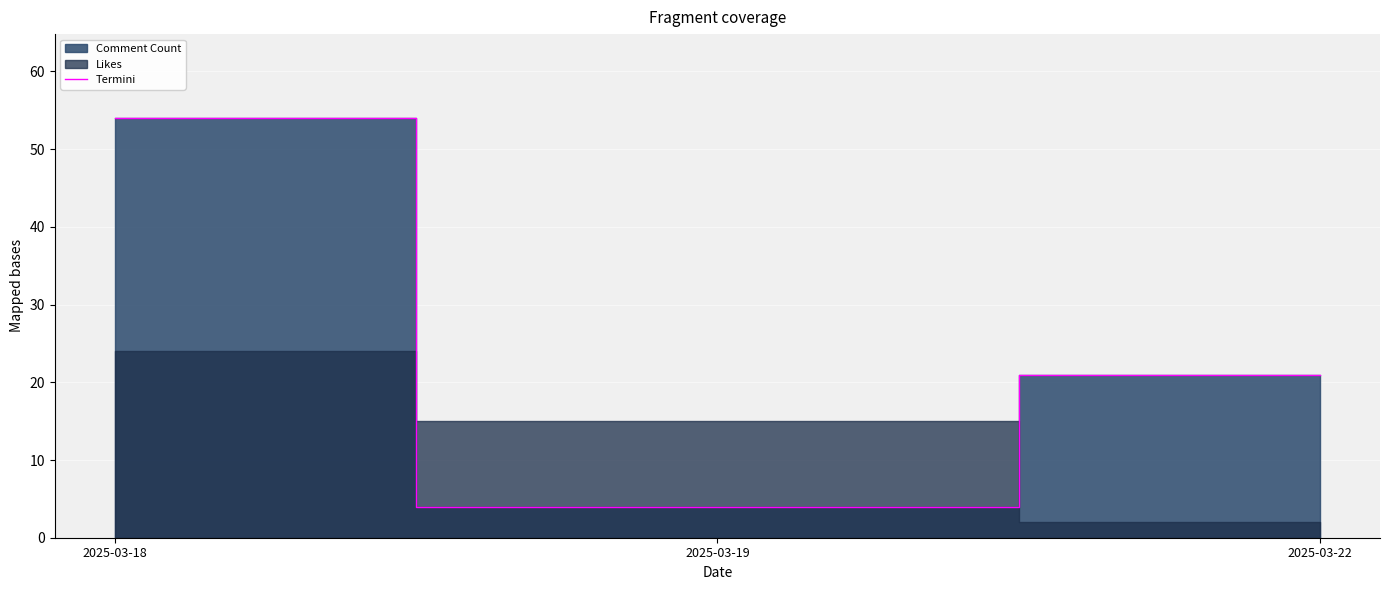

Rank the categories by value from lowest to highest.

2025-03-19, 2025-03-22, 2025-03-18